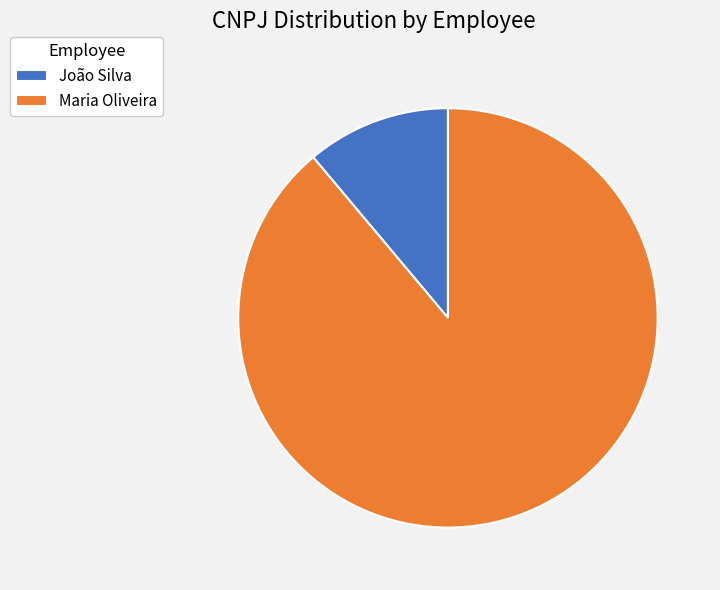

Combined, do João Silva and Maria Oliveira account for over 50%?

Yes